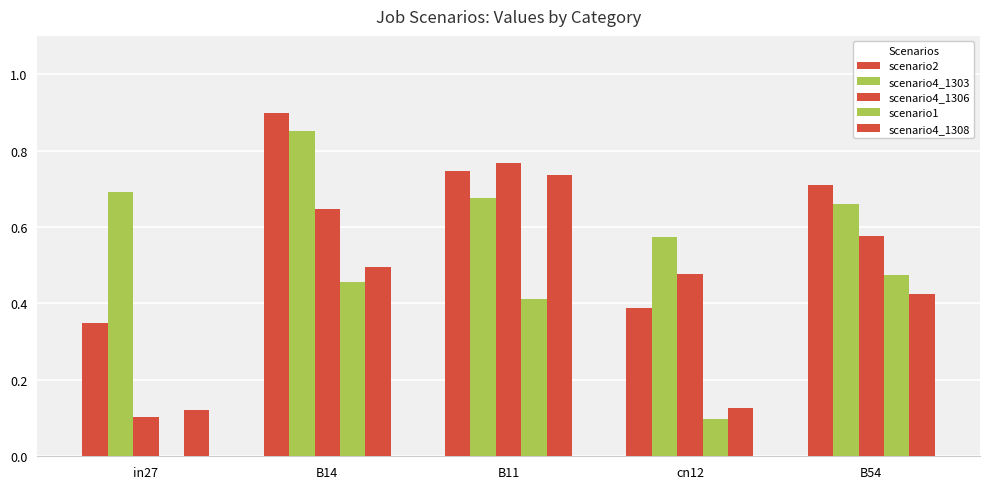

Which series has the largest range (max minus min)?

scenario4_1306